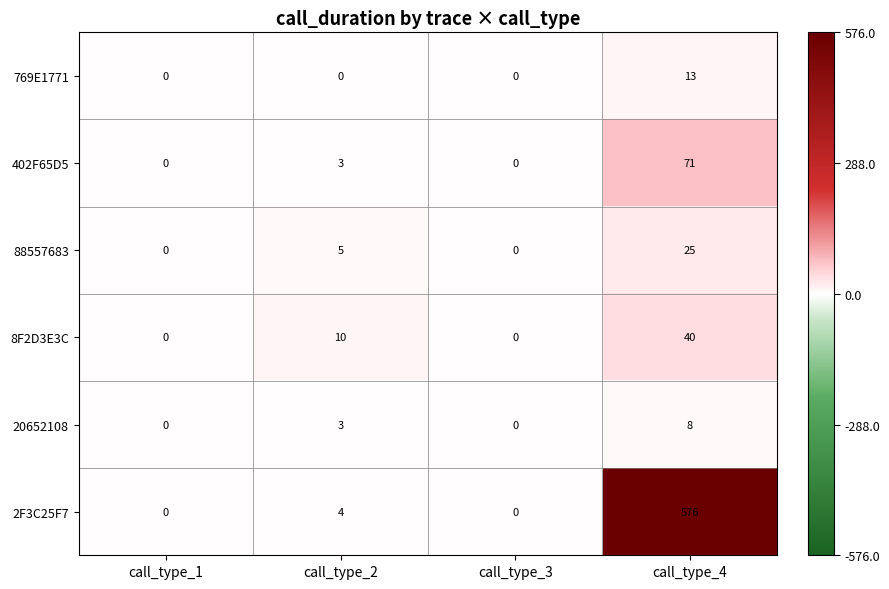

True or false: 769E1771 has a value of 0 at call_type_3.

True